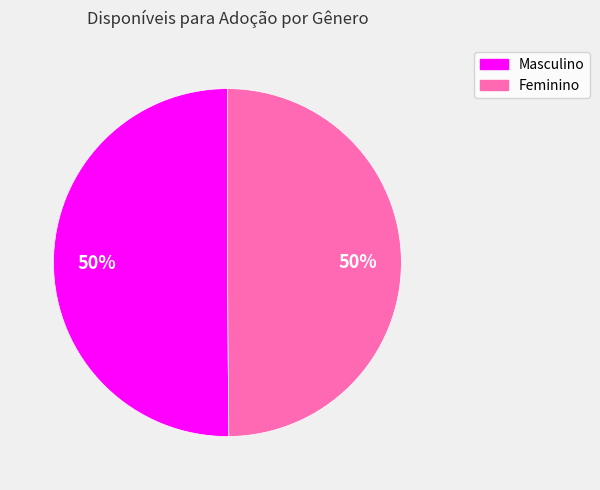

Is it true that Feminino is 50% of the pie?

True